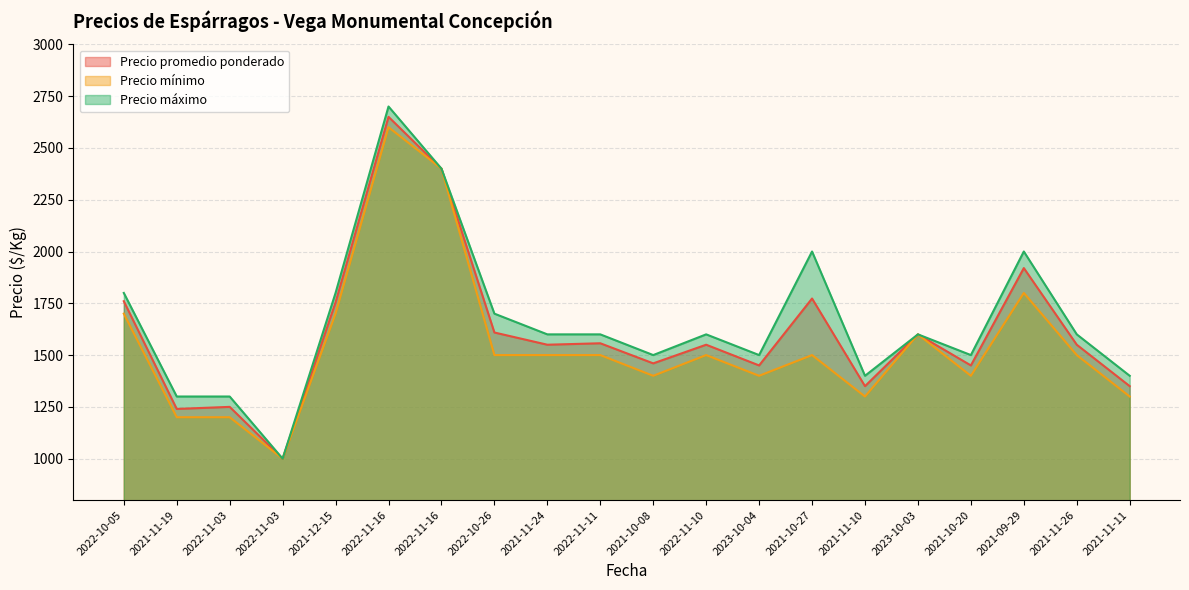

Which series has the largest total across all categories?

Precio máximo